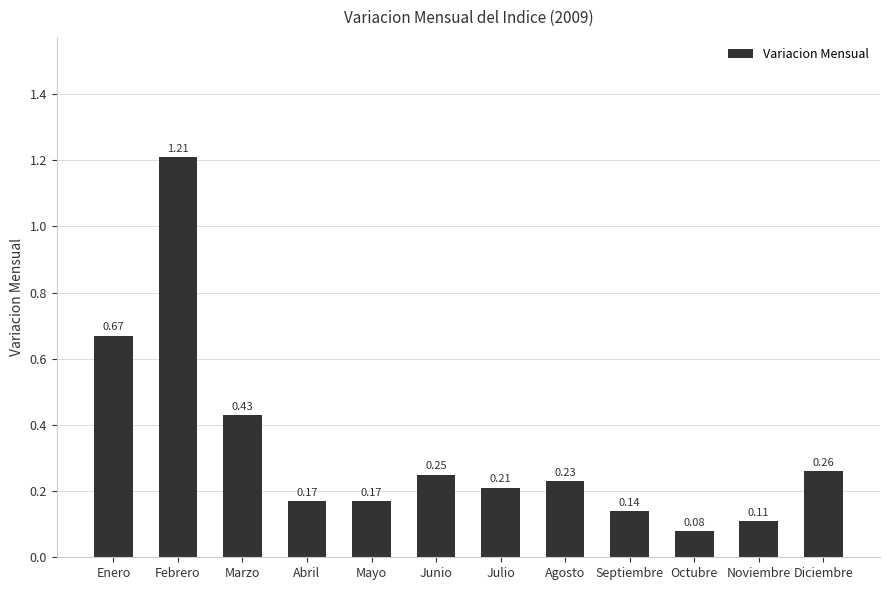

What is the difference between the second highest and second lowest values?

0.6